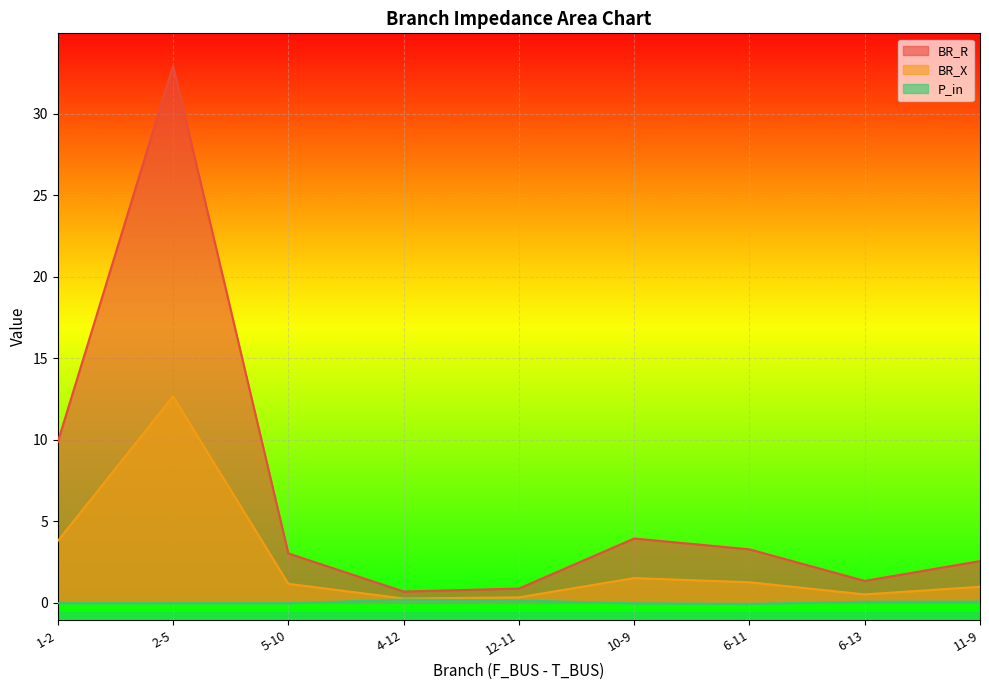

At which category is the sum across all series the highest?

2-5